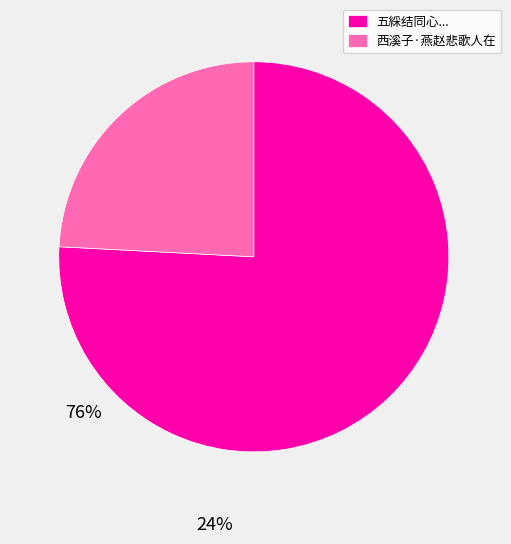

Which slice represents more than half of the pie?

五綵结同心...